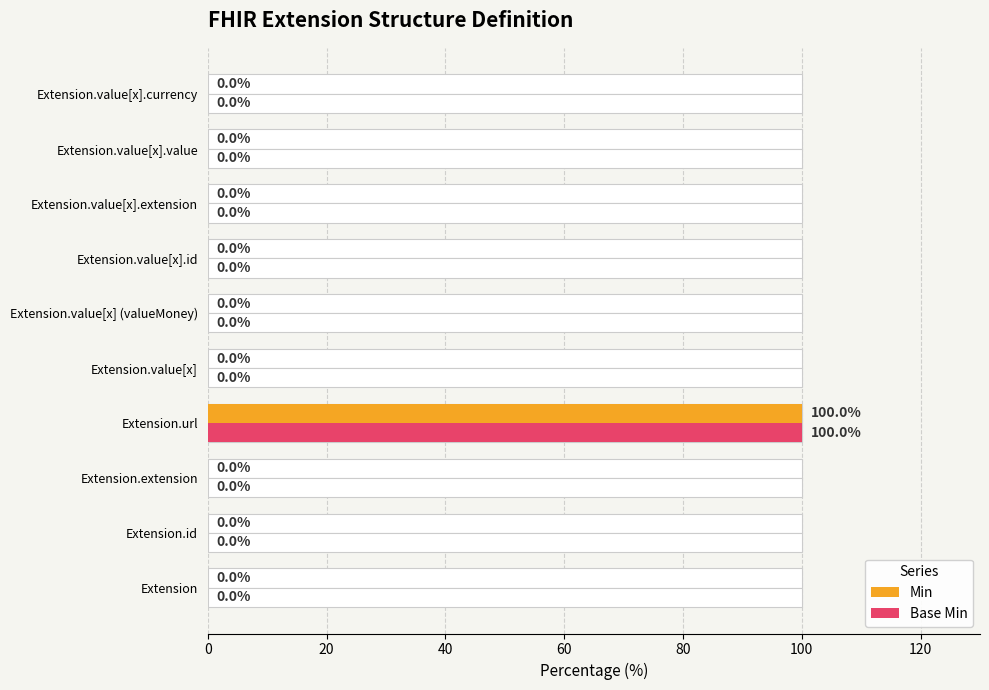

True or false: Min has a value of 44 at Extension.

False